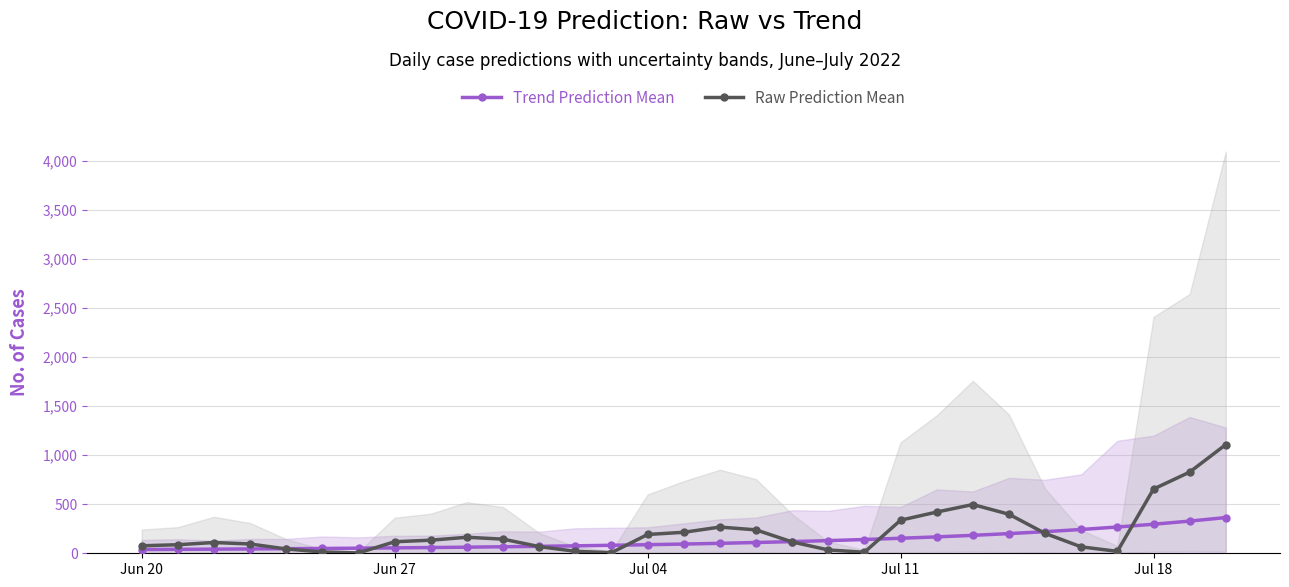

Where does the Raw Prediction Mean series first go above 117?

Jun 27